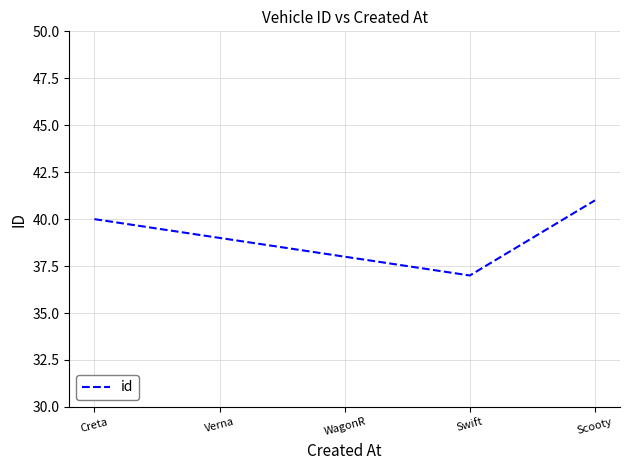

The value at Creta is 69. True or false?

False